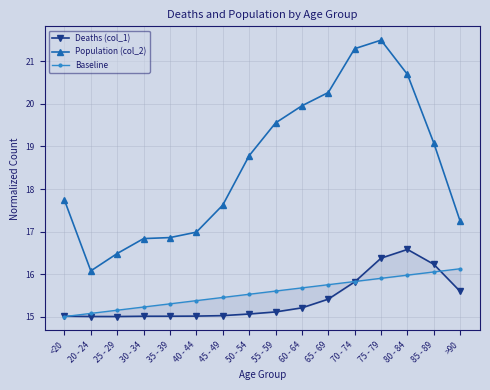

Which series ends up on top after the final intersection of Baseline and Deaths (col_1)?

Baseline